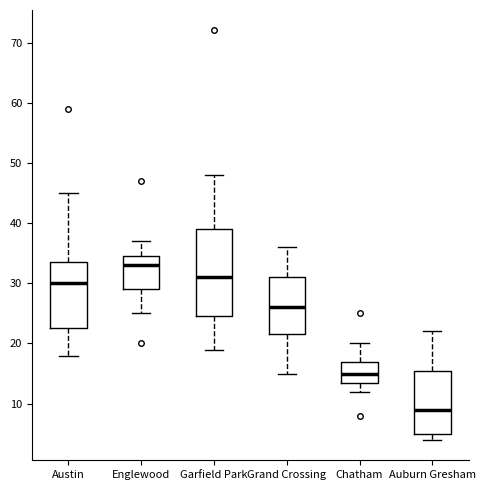

Which box has the lowest median line?

Auburn Gresham